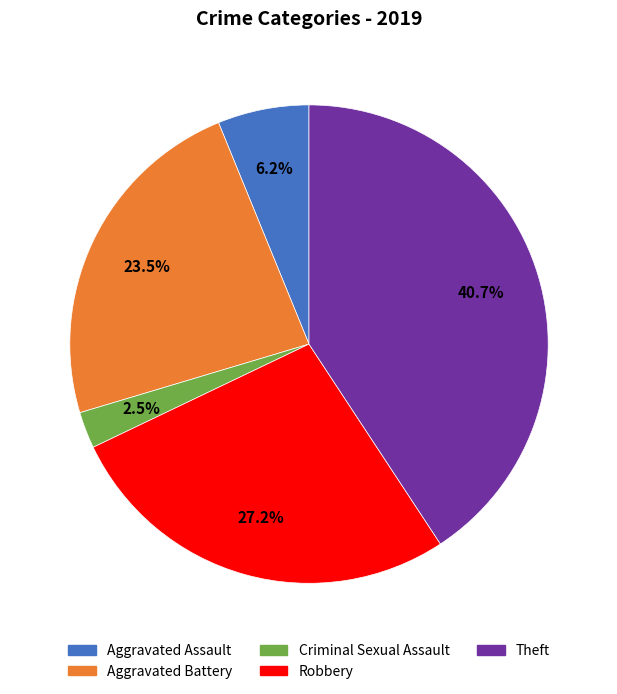

Does Theft represent more than half of the total?

No